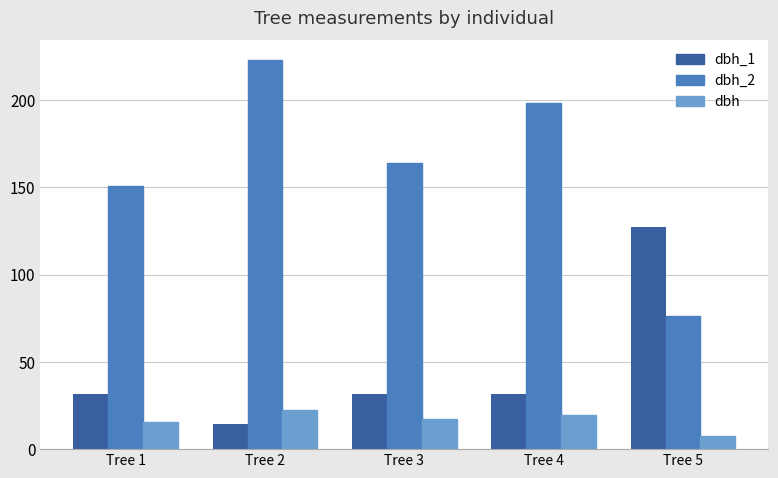

What is the value of the dbh bar at the 5th from the left?

7.8